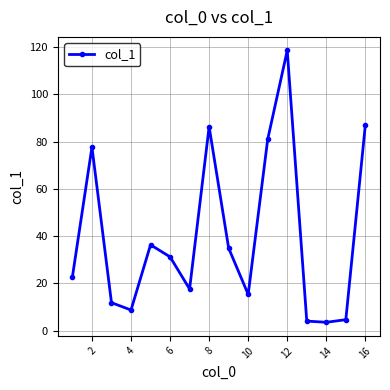

True or false: there are more than 0 points higher than both neighbors.

True